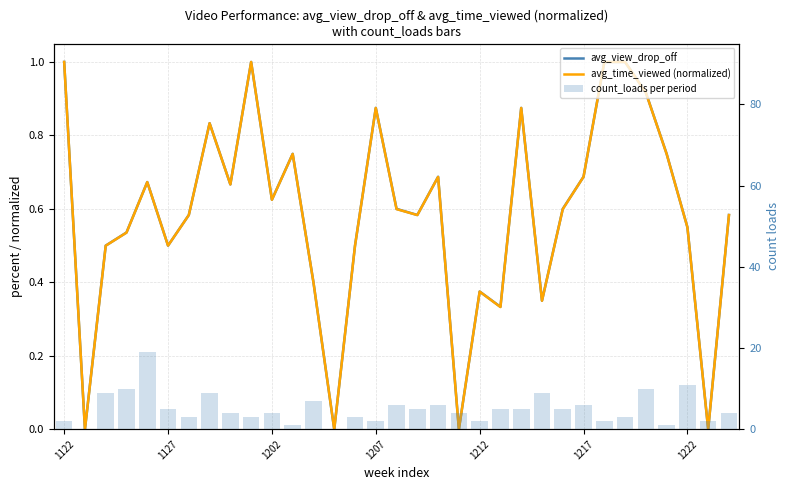

Is the value of avg_view_drop_off at 15 greater than the value of avg_time_viewed (normalized) at 26?

No